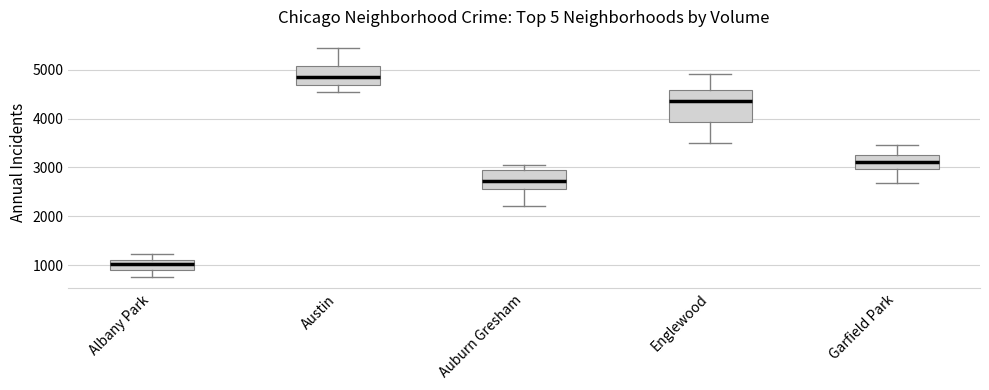

Which box's median line is the highest?

Austin